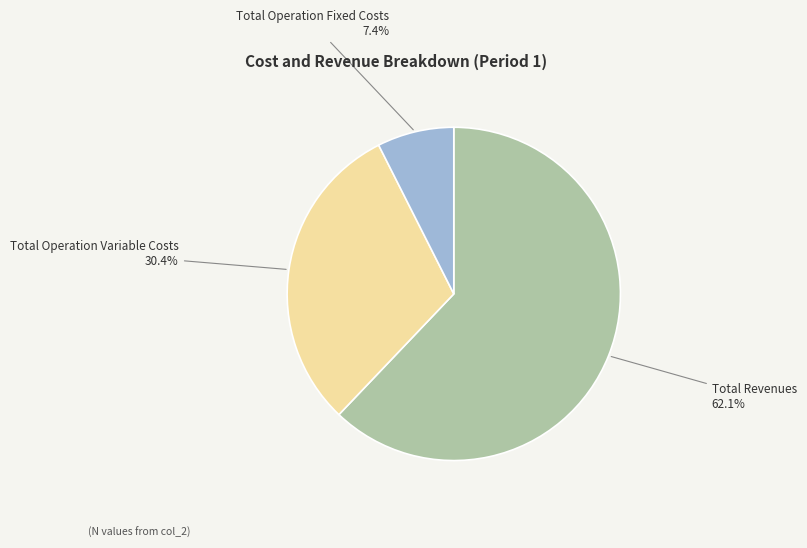

Is there a majority slice in this chart?

Yes